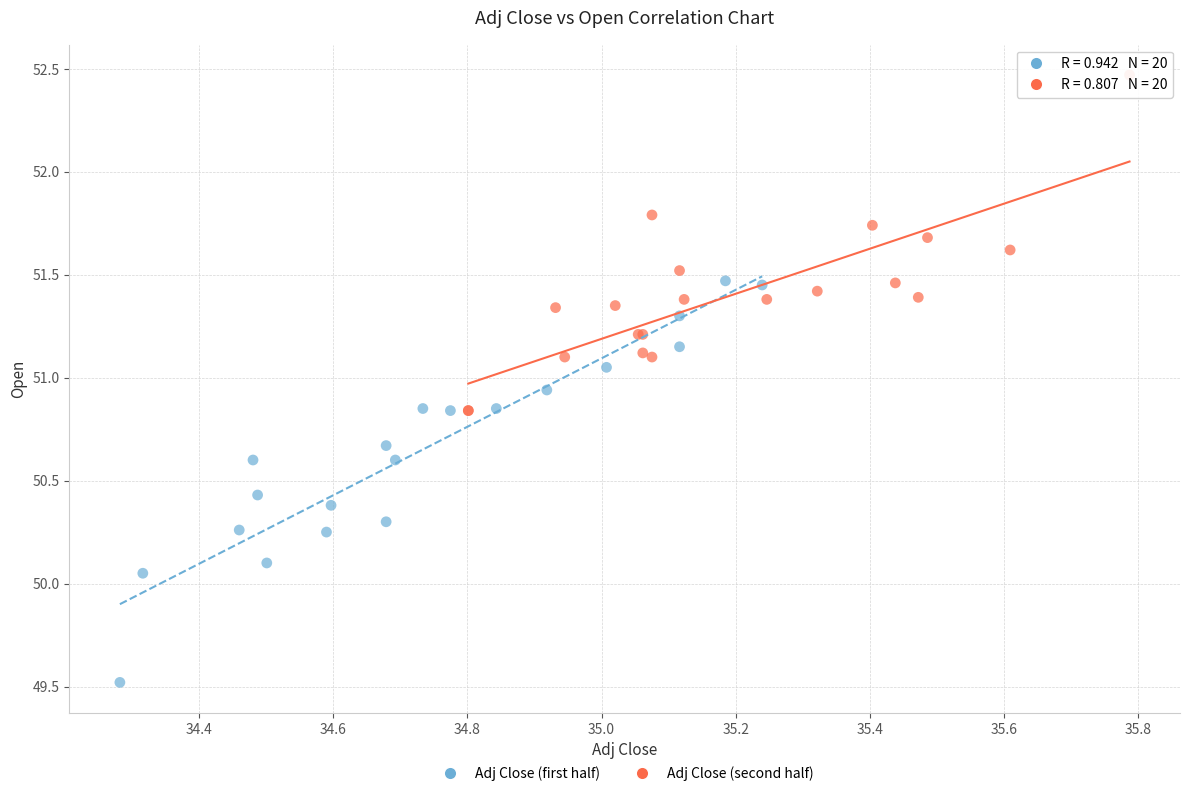

Which series has the largest Y range (max minus min)?

Adj Close (first half)